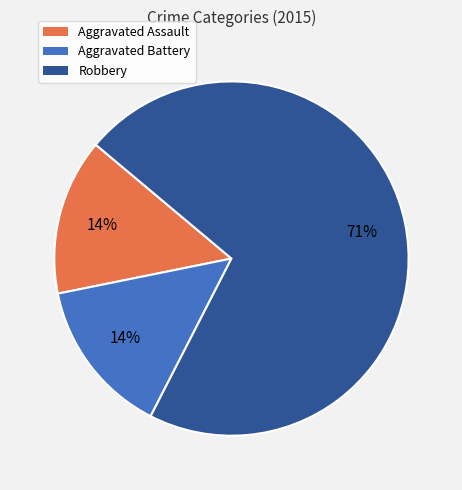

To the nearest percent, what is the average slice percentage?

33%